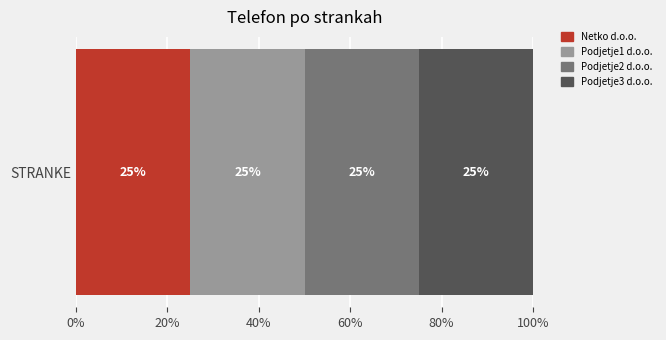

What are all the series names shown in the legend?

Netko d.o.o., Podjetje1 d.o.o., Podjetje2 d.o.o., Podjetje3 d.o.o.